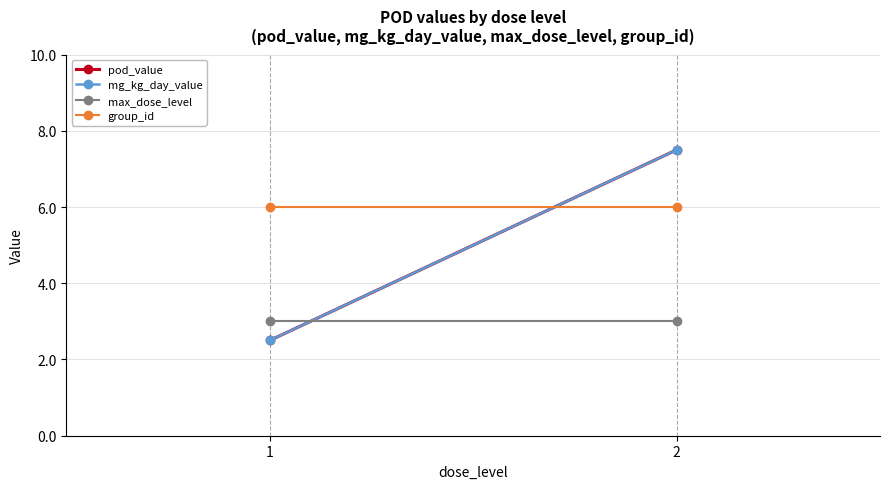

Read the group_id value at 2.

6.0